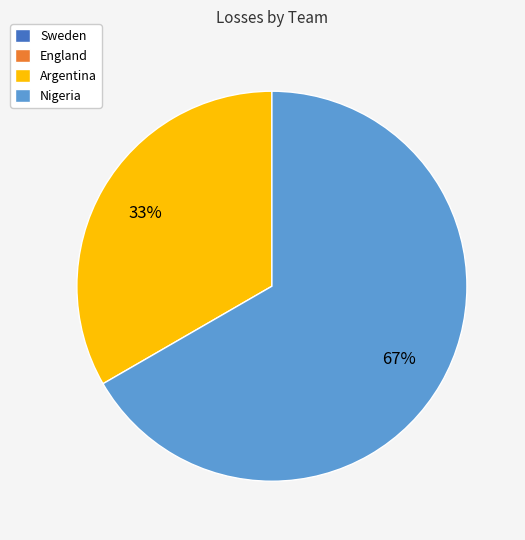

Is it true that Argentina is 33% of the pie?

True